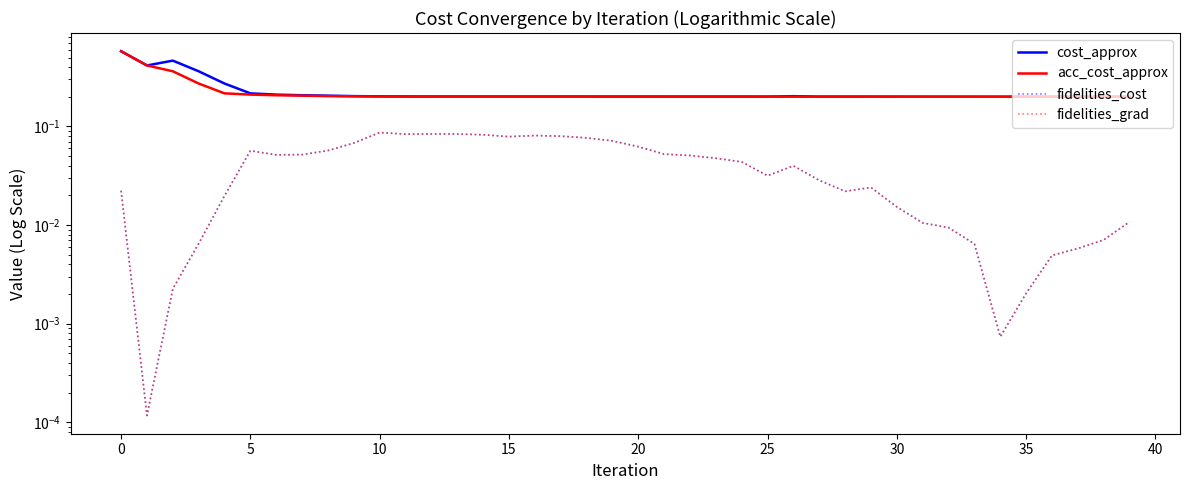

True or false: cost_approx and fidelities_cost cross at least once.

False